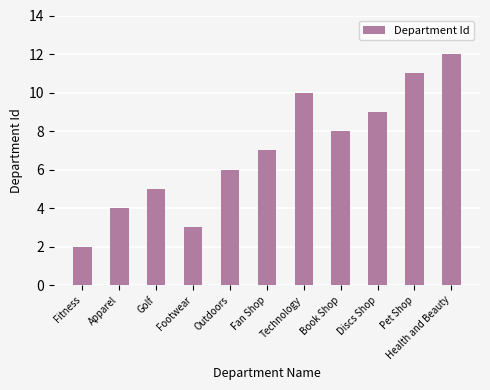

Read the value at Book Shop, to the nearest 5.

10